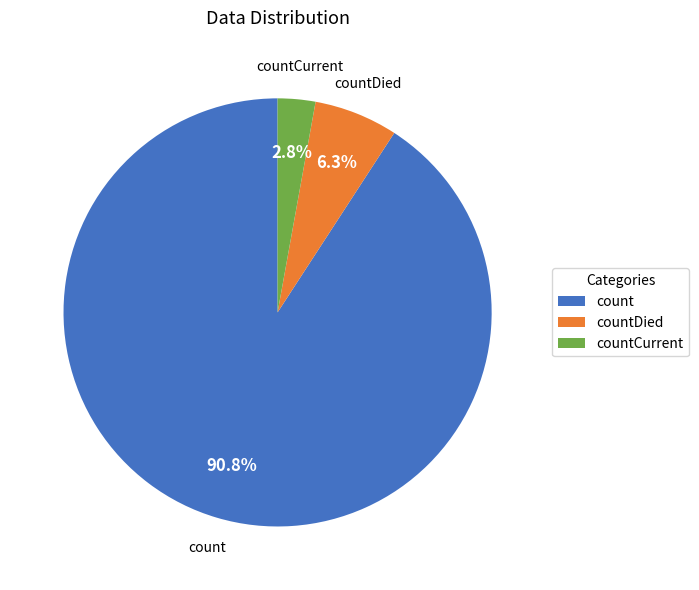

What is the largest slice in the pie chart?

count